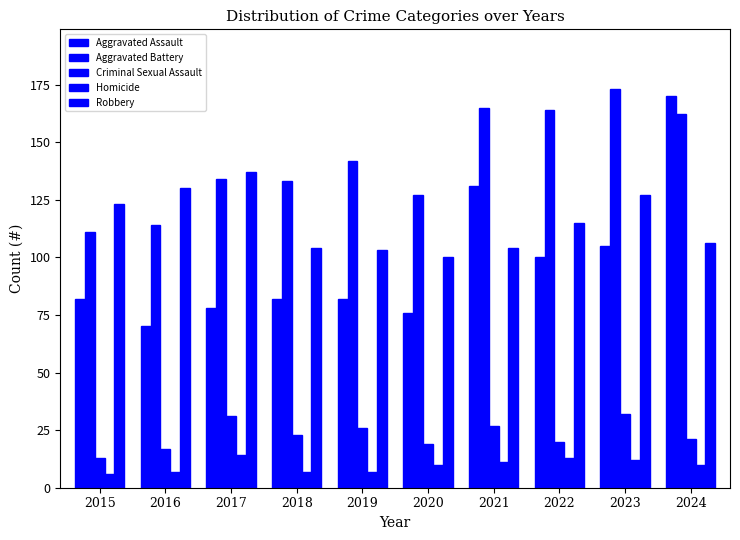

How many categories are shown in the chart?

10